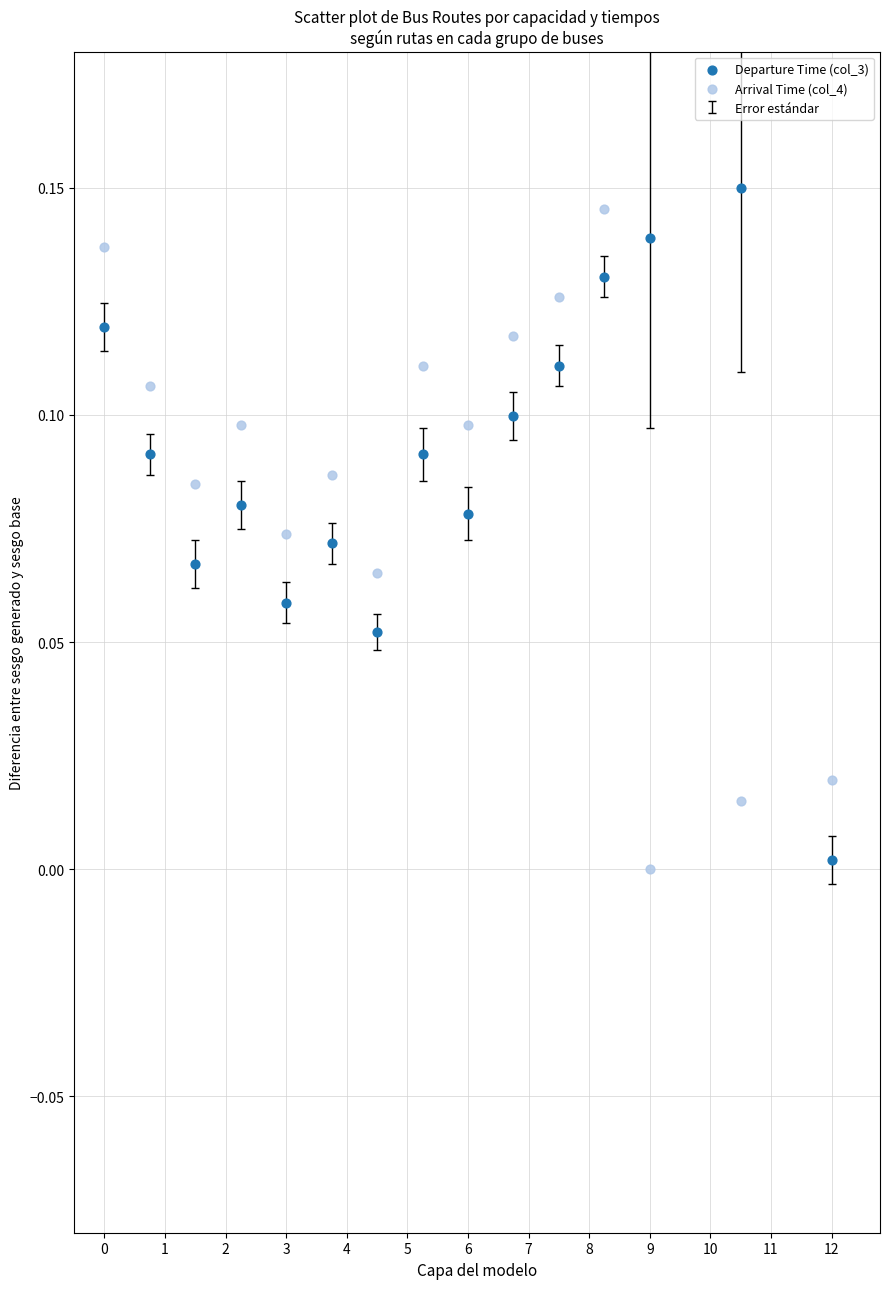

Across all data points, what is the range of X values (max minus min)?

12.0